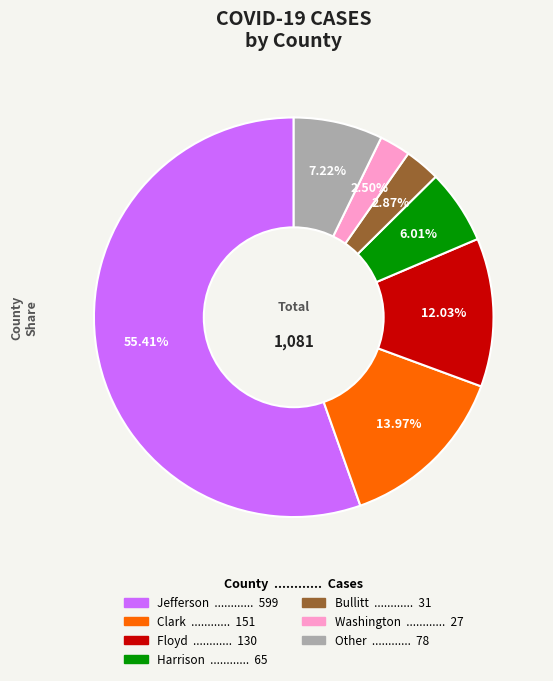

Is there a majority slice in this chart?

Yes